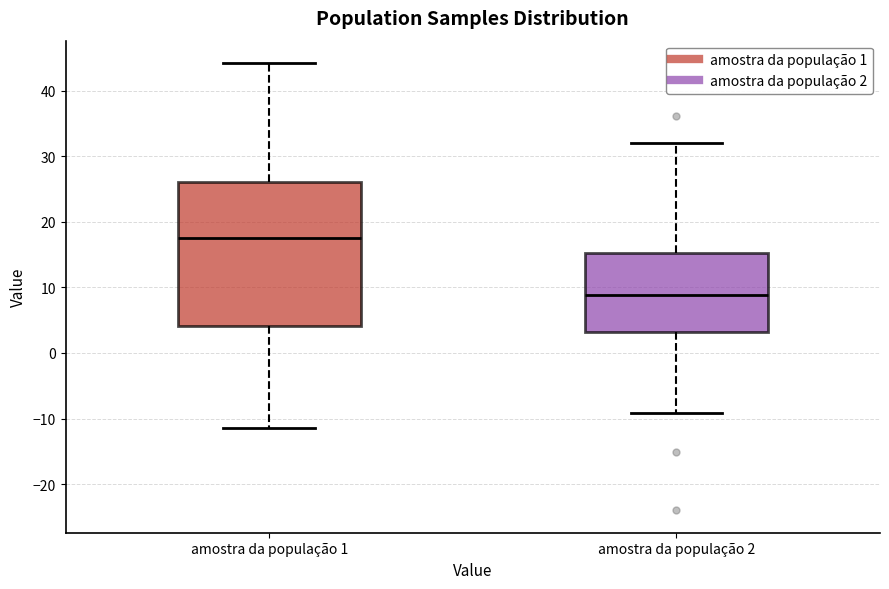

Where is the lower edge of the box for amostra da população 2 on the y-axis? The values are not printed on the chart, so give them approximately, as read against the axis.

3